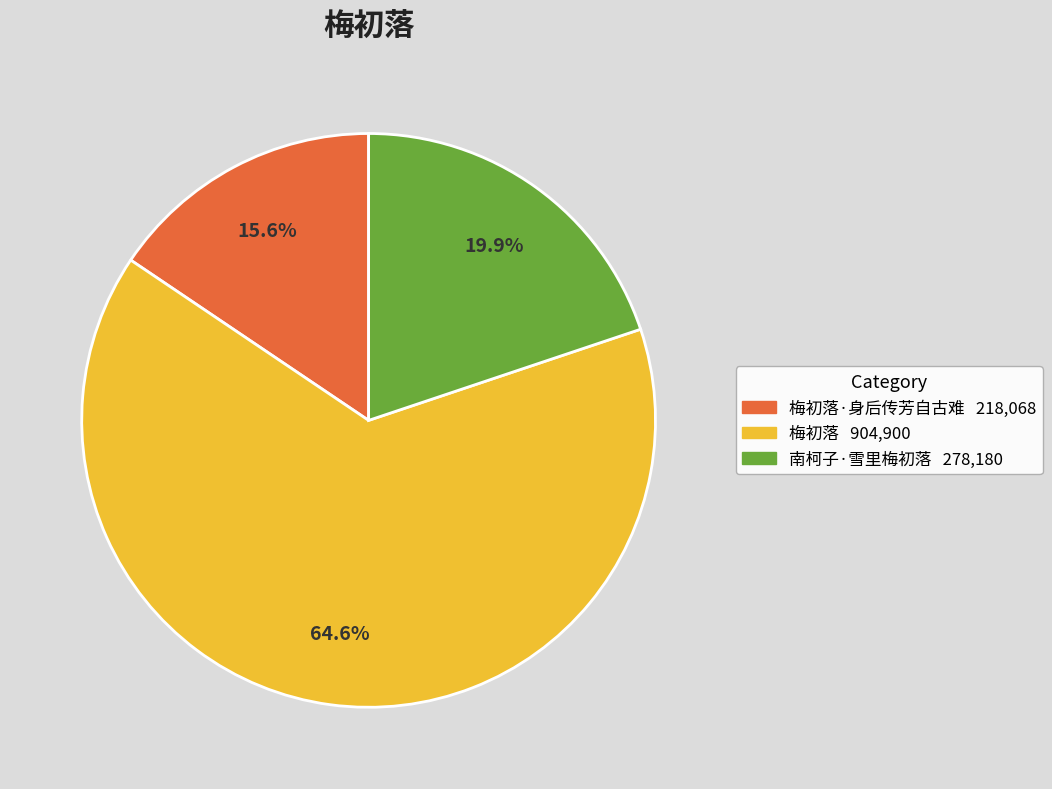

To the nearest percent, what is the average slice percentage?

33%